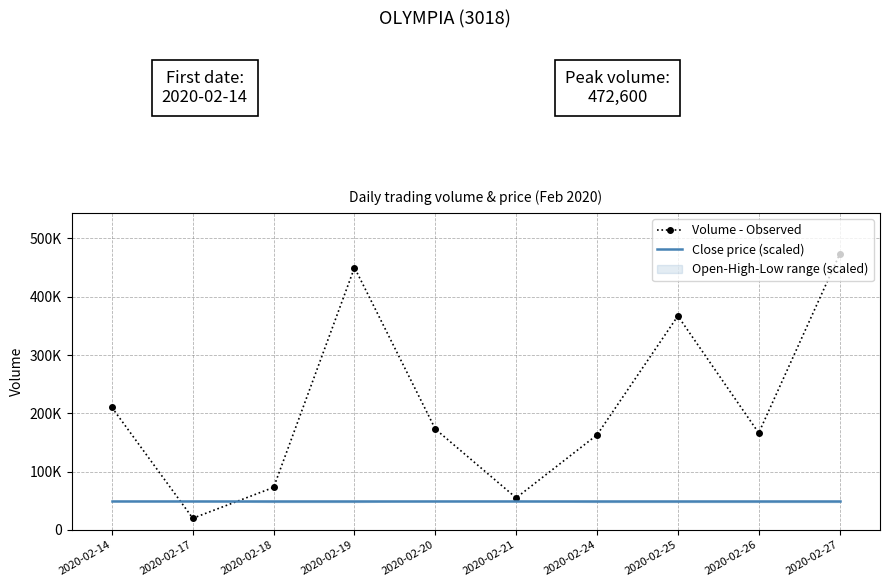

Which series has the widest spread of values?

Volume - Observed